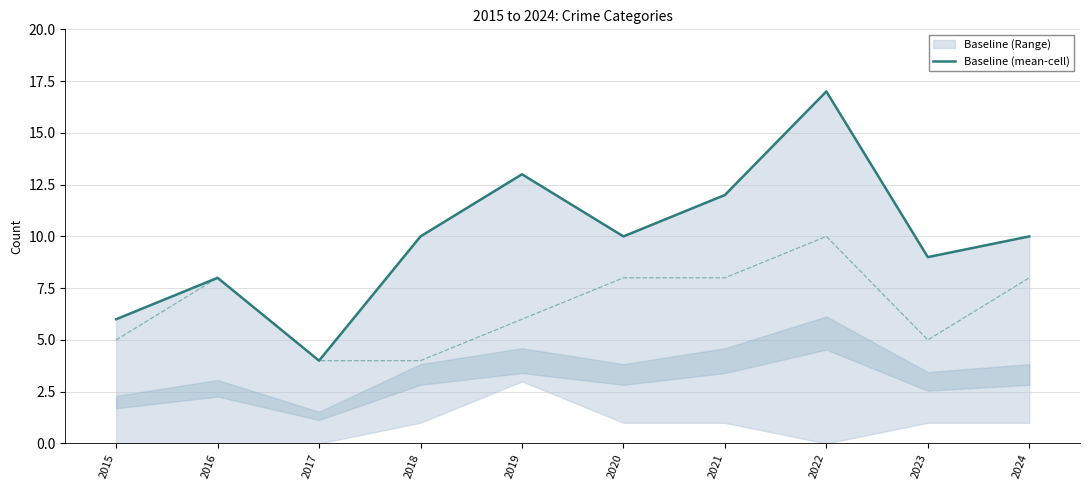

Between 2019 and 2020, which is larger?

2019